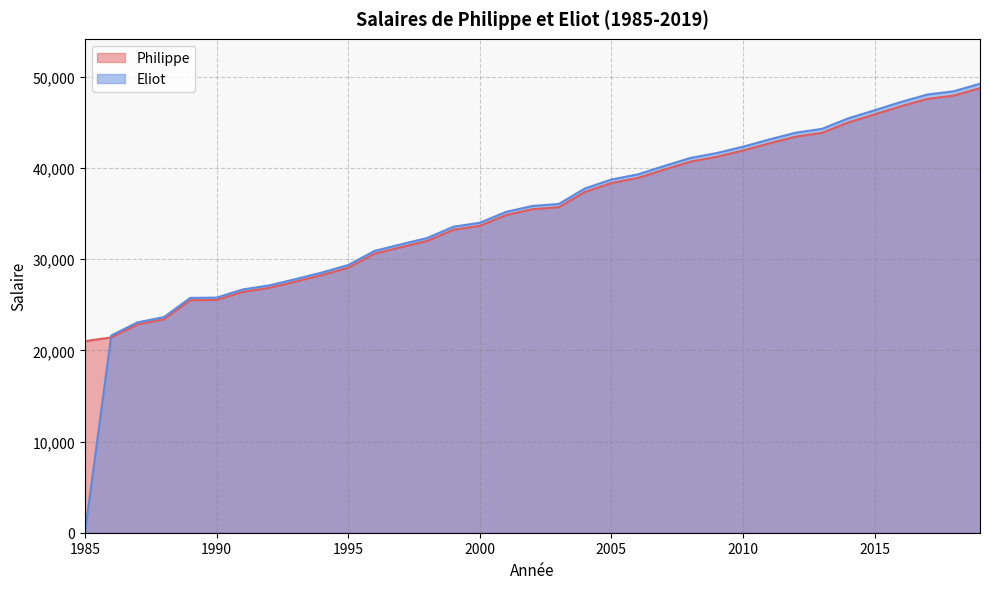

Which series has the widest spread of values?

Eliot